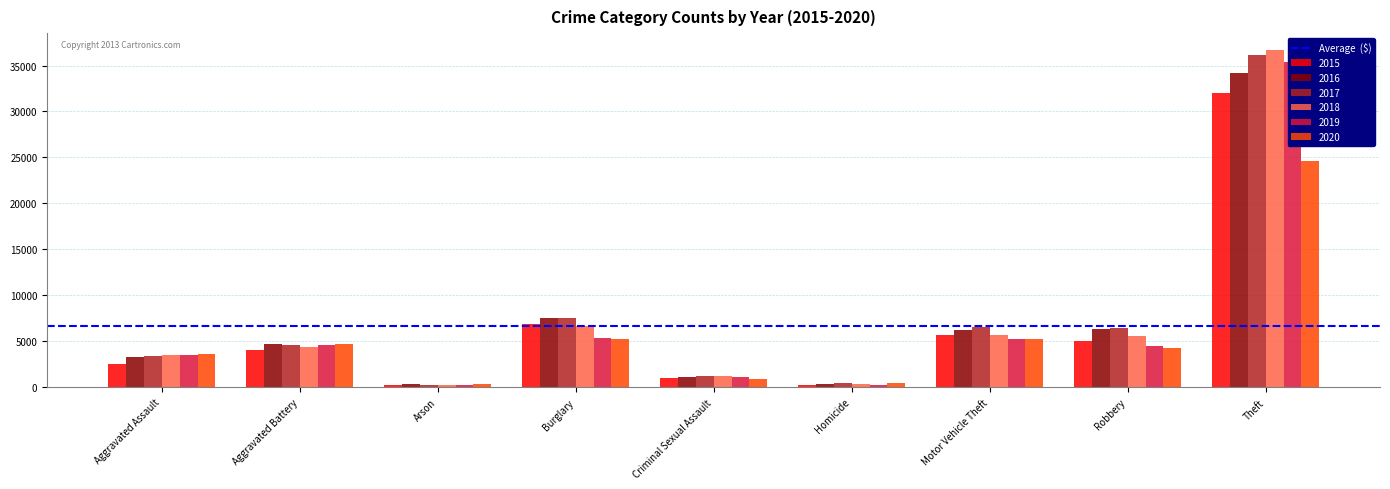

Which has a higher value, Homicide or Criminal Sexual Assault?

Criminal Sexual Assault